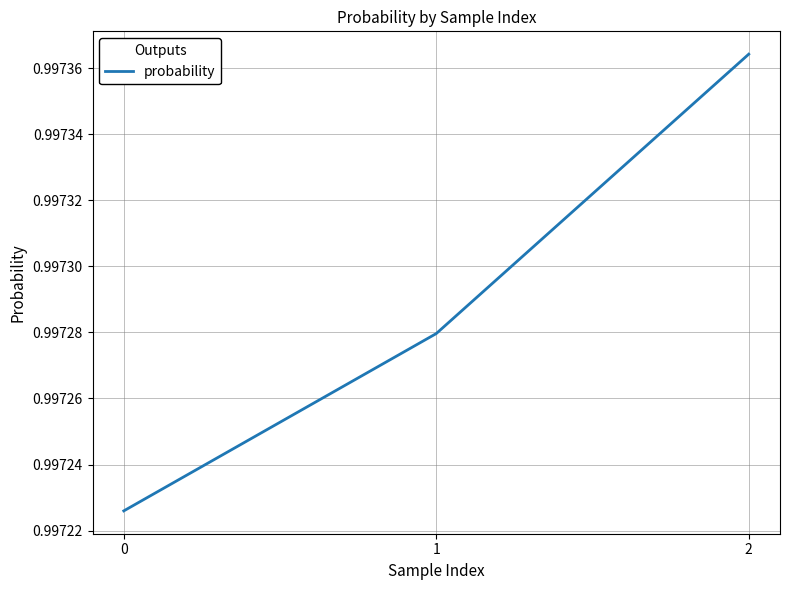

Rank the categories by value from lowest to highest.

0, 1, 2